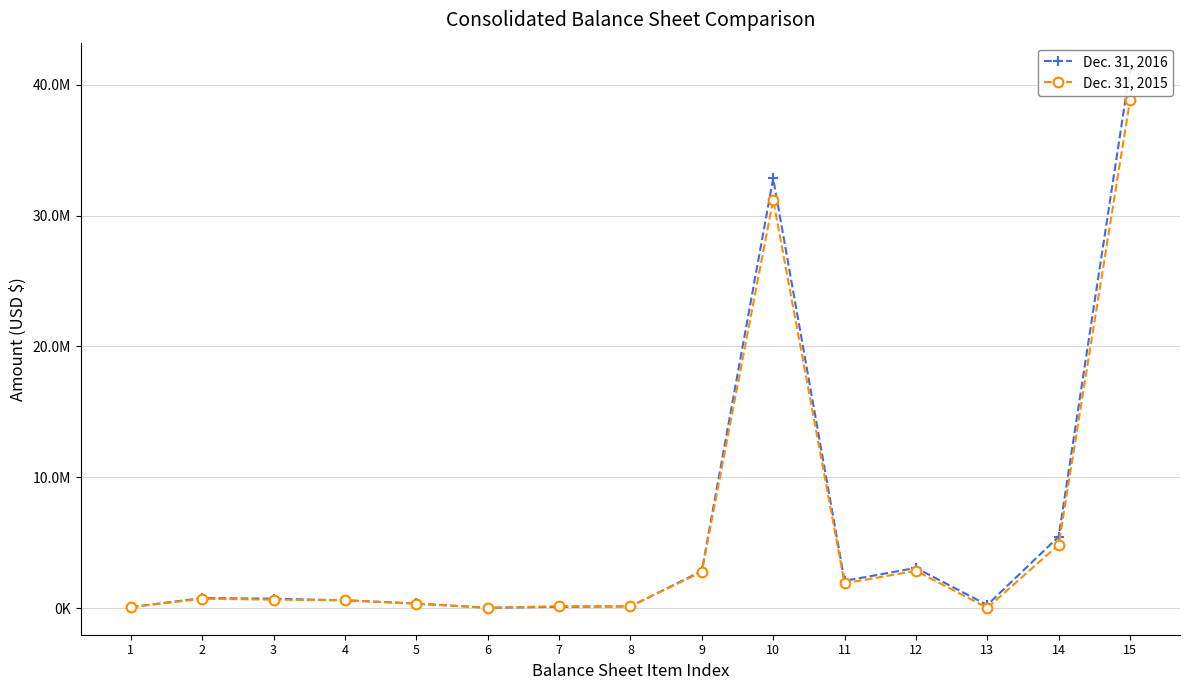

Does the chart display data point markers on the line(s)?

Yes